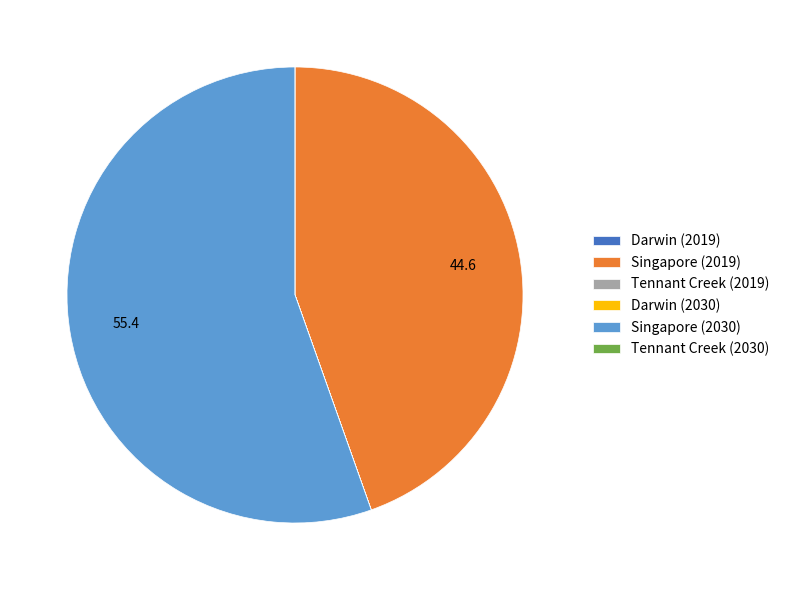

Which slice is the largest?

Singapore (2030)